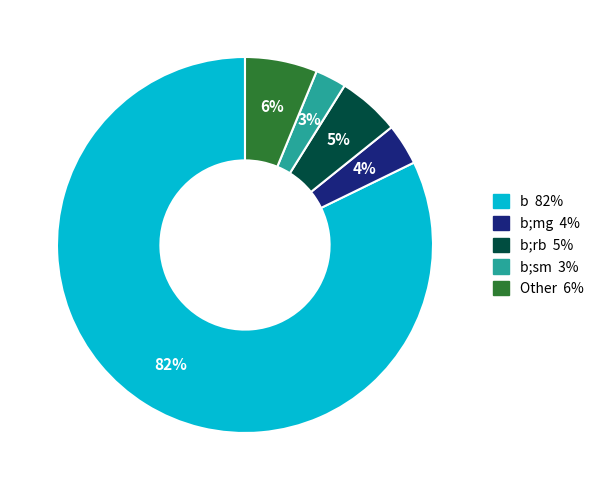

Is there a majority slice in this chart?

Yes